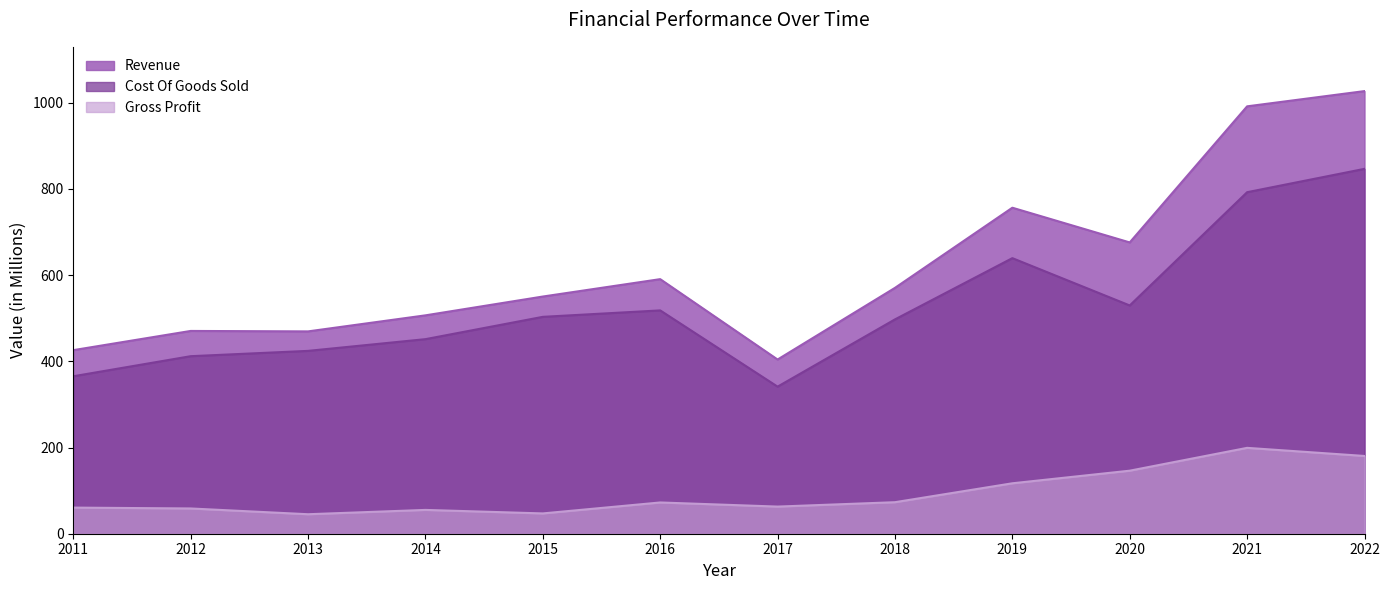

At which category does Gross Profit reach its first local peak?

2014